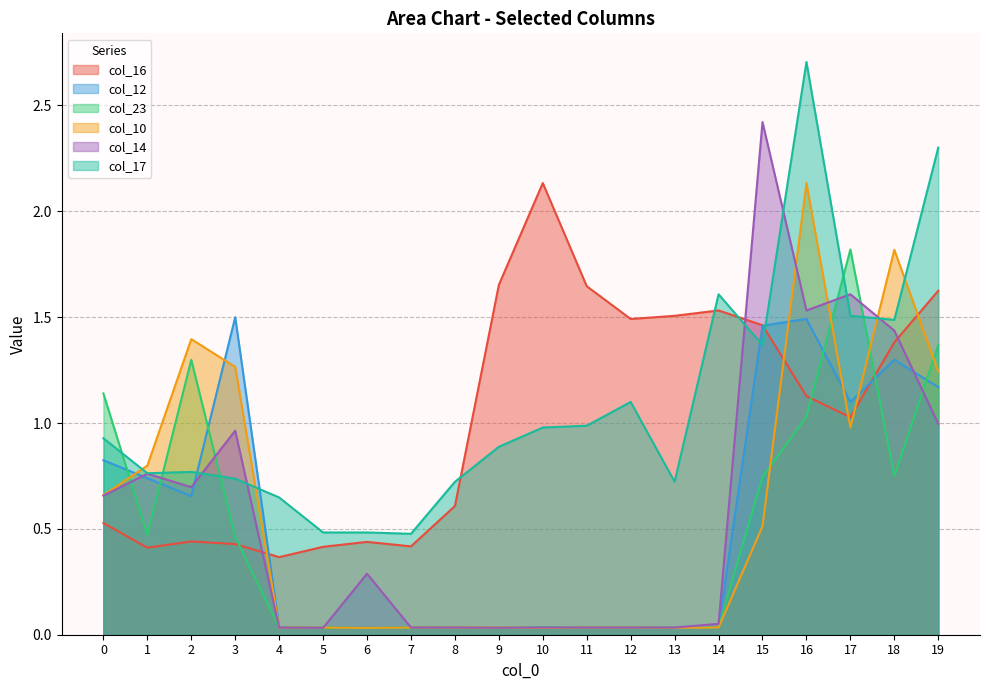

At which label is col_17 closest to 1?

11